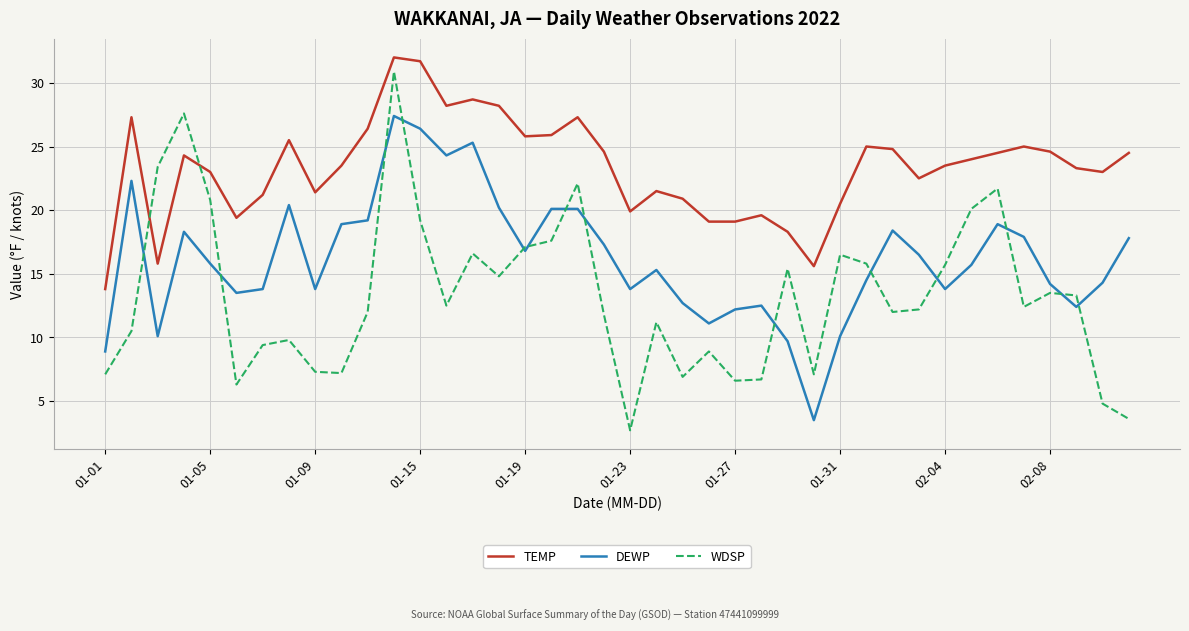

What is the maximum value for WDSP?

30.9